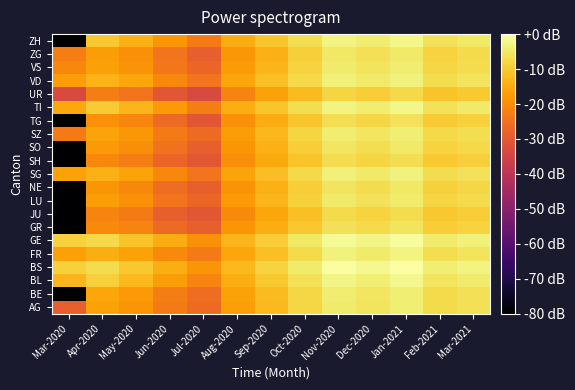

Reading left to right, list all the values displayed in this chart.

AG: Mar-2020=-28.7	Apr-2020=-16.5	May-2020=-18.7	Jun-2020=-23.4	Jul-2020=-26.4	Aug-2020=-16.9	Sep-2020=-12.6	Oct-2020=-8.0	Nov-2020=-4.4	Dec-2020=-5.6	Jan-2021=-3.9	Feb-2021=-7.4	Mar-2021=-6.4
BE: Mar-2020=-80.0	Apr-2020=-15.6	May-2020=-18.0	Jun-2020=-22.6	Jul-2020=-25.6	Aug-2020=-16.4	Sep-2020=-12.3	Oct-2020=-7.9	Nov-2020=-4.3	Dec-2020=-5.5	Jan-2021=-3.8	Feb-2021=-7.2	Mar-2021=-6.3
BL: Mar-2020=-13.4	Apr-2020=-9.2	May-2020=-12.6	Jun-2020=-17.4	Jul-2020=-21.7	Aug-2020=-14.4	Sep-2020=-10.4	Oct-2020=-6.4	Nov-2020=-2.6	Dec-2020=-3.9	Jan-2021=-2.0	Feb-2021=-5.6	Mar-2021=-4.7
BS: Mar-2020=-8.8	Apr-2020=-7.0	May-2020=-10.4	Jun-2020=-14.4	Jul-2020=-18.7	Aug-2020=-12.6	Sep-2020=-8.7	Oct-2020=-4.4	Nov-2020=-0.4	Dec-2020=-1.7	Jan-2021=0.0	Feb-2021=-3.9	Mar-2021=-3.0
FR: Mar-2020=-16.8	Apr-2020=-14.4	May-2020=-16.4	Jun-2020=-20.4	Jul-2020=-23.4	Aug-2020=-15.6	Sep-2020=-11.7	Oct-2020=-7.4	Nov-2020=-3.4	Dec-2020=-4.7	Jan-2021=-3.0	Feb-2021=-6.6	Mar-2021=-5.6
GE: Mar-2020=-8.9	Apr-2020=-7.6	May-2020=-11.1	Jun-2020=-15.0	Jul-2020=-19.4	Aug-2020=-13.4	Sep-2020=-9.4	Oct-2020=-5.3	Nov-2020=-1.4	Dec-2020=-2.6	Jan-2021=-0.9	Feb-2021=-4.7	Mar-2021=-3.6
GR: Mar-2020=-80.0	Apr-2020=-20.4	May-2020=-21.7	Jun-2020=-26.4	Jul-2020=-28.7	Aug-2020=-18.7	Sep-2020=-14.4	Oct-2020=-10.4	Nov-2020=-6.4	Dec-2020=-7.4	Jan-2021=-5.6	Feb-2021=-9.4	Mar-2021=-8.7
JU: Mar-2020=-80.0	Apr-2020=-21.7	May-2020=-23.4	Jun-2020=-28.7	Jul-2020=-30.4	Aug-2020=-20.4	Sep-2020=-15.6	Oct-2020=-11.7	Nov-2020=-7.4	Dec-2020=-8.7	Jan-2021=-6.9	Feb-2021=-10.4	Mar-2021=-9.4
LU: Mar-2020=-80.0	Apr-2020=-17.4	May-2020=-19.4	Jun-2020=-24.4	Jul-2020=-27.4	Aug-2020=-18.0	Sep-2020=-13.4	Oct-2020=-9.0	Nov-2020=-5.0	Dec-2020=-6.2	Jan-2021=-4.5	Feb-2021=-8.2	Mar-2021=-7.2
NE: Mar-2020=-80.0	Apr-2020=-18.7	May-2020=-20.9	Jun-2020=-25.6	Jul-2020=-28.7	Aug-2020=-19.0	Sep-2020=-14.1	Oct-2020=-9.6	Nov-2020=-5.6	Dec-2020=-6.9	Jan-2021=-5.1	Feb-2021=-8.8	Mar-2021=-7.9
SG: Mar-2020=-16.5	Apr-2020=-13.9	May-2020=-16.0	Jun-2020=-20.9	Jul-2020=-24.4	Aug-2020=-16.0	Sep-2020=-12.0	Oct-2020=-7.6	Nov-2020=-3.6	Dec-2020=-5.0	Jan-2021=-3.2	Feb-2021=-7.0	Mar-2021=-5.9
SH: Mar-2020=-80.0	Apr-2020=-20.9	May-2020=-22.6	Jun-2020=-27.4	Jul-2020=-30.4	Aug-2020=-20.0	Sep-2020=-15.3	Oct-2020=-11.1	Nov-2020=-7.1	Dec-2020=-8.4	Jan-2021=-6.6	Feb-2021=-10.2	Mar-2021=-9.2
SO: Mar-2020=-80.0	Apr-2020=-18.0	May-2020=-20.0	Jun-2020=-25.0	Jul-2020=-28.7	Aug-2020=-18.7	Sep-2020=-13.9	Oct-2020=-9.4	Nov-2020=-5.4	Dec-2020=-6.6	Jan-2021=-4.9	Feb-2021=-8.6	Mar-2021=-7.6
SZ: Mar-2020=-23.4	Apr-2020=-16.0	May-2020=-18.4	Jun-2020=-23.4	Jul-2020=-26.4	Aug-2020=-17.2	Sep-2020=-12.8	Oct-2020=-8.2	Nov-2020=-4.3	Dec-2020=-5.6	Jan-2021=-3.9	Feb-2021=-7.6	Mar-2021=-6.6
TG: Mar-2020=-80.0	Apr-2020=-19.4	May-2020=-21.4	Jun-2020=-26.4	Jul-2020=-30.4	Aug-2020=-19.6	Sep-2020=-15.0	Oct-2020=-10.6	Nov-2020=-6.6	Dec-2020=-7.9	Jan-2021=-6.1	Feb-2021=-9.8	Mar-2021=-8.8
TI: Mar-2020=-15.6	Apr-2020=-9.8	May-2020=-13.4	Jun-2020=-18.0	Jul-2020=-22.6	Aug-2020=-14.7	Sep-2020=-10.6	Oct-2020=-6.6	Nov-2020=-2.8	Dec-2020=-4.1	Jan-2021=-2.3	Feb-2021=-5.9	Mar-2021=-5.0
UR: Mar-2020=-33.4	Apr-2020=-22.6	May-2020=-24.4	Jun-2020=-30.4	Jul-2020=-33.4	Aug-2020=-21.7	Sep-2020=-16.4	Oct-2020=-12.3	Nov-2020=-8.2	Dec-2020=-9.4	Jan-2021=-7.6	Feb-2021=-11.2	Mar-2021=-10.3
VD: Mar-2020=-17.3	Apr-2020=-13.6	May-2020=-15.8	Jun-2020=-20.6	Jul-2020=-24.4	Aug-2020=-15.8	Sep-2020=-11.8	Oct-2020=-7.5	Nov-2020=-3.6	Dec-2020=-4.9	Jan-2021=-3.2	Feb-2021=-6.9	Mar-2021=-5.9
VS: Mar-2020=-20.9	Apr-2020=-16.8	May-2020=-19.0	Jun-2020=-23.9	Jul-2020=-27.4	Aug-2020=-17.6	Sep-2020=-13.2	Oct-2020=-8.6	Nov-2020=-4.6	Dec-2020=-5.9	Jan-2021=-4.2	Feb-2021=-7.9	Mar-2021=-6.9
ZG: Mar-2020=-22.6	Apr-2020=-17.4	May-2020=-19.6	Jun-2020=-24.4	Jul-2020=-28.7	Aug-2020=-18.4	Sep-2020=-13.8	Oct-2020=-9.2	Nov-2020=-5.2	Dec-2020=-6.5	Jan-2021=-4.7	Feb-2021=-8.4	Mar-2021=-7.5
ZH: Mar-2020=-80.0	Apr-2020=-10.4	May-2020=-13.9	Jun-2020=-18.7	Jul-2020=-23.4	Aug-2020=-15.0	Sep-2020=-10.9	Oct-2020=-6.8	Nov-2020=-3.0	Dec-2020=-4.3	Jan-2021=-2.5	Feb-2021=-6.1	Mar-2021=-5.2